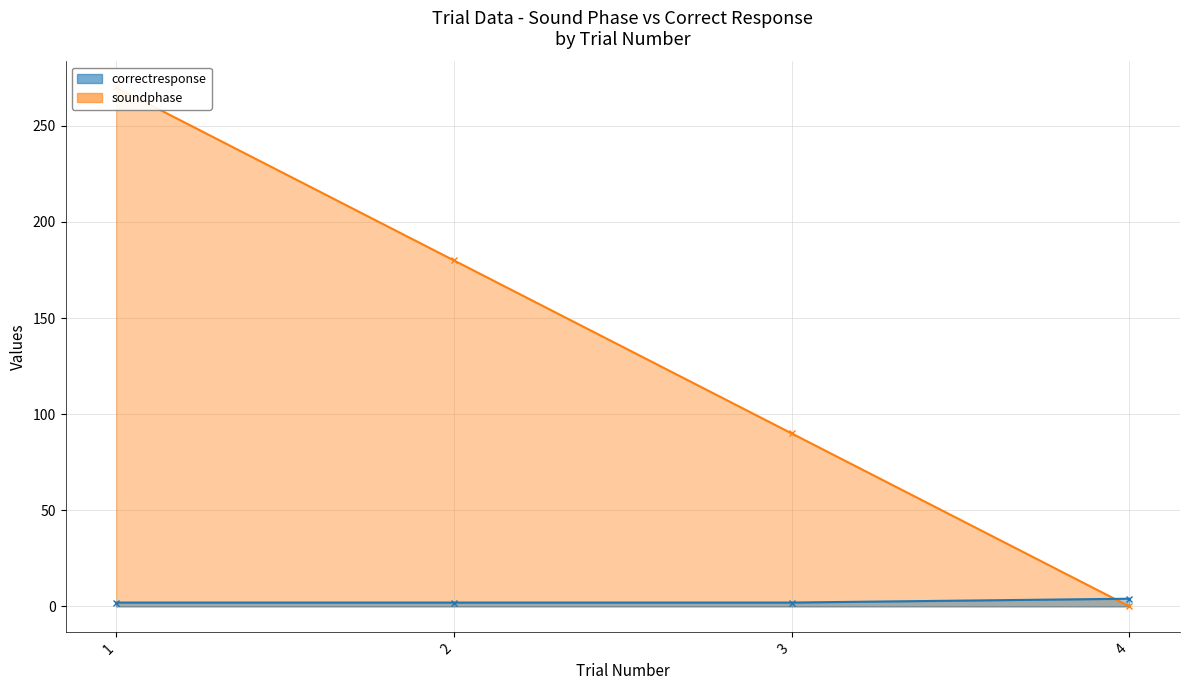

True or false: there are more than 2 points higher than both neighbors.

False